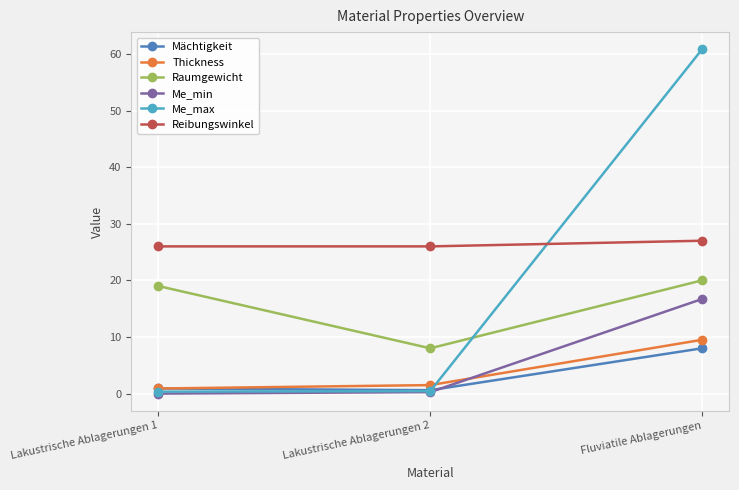

At how many categories does at least one series exceed 58?

1